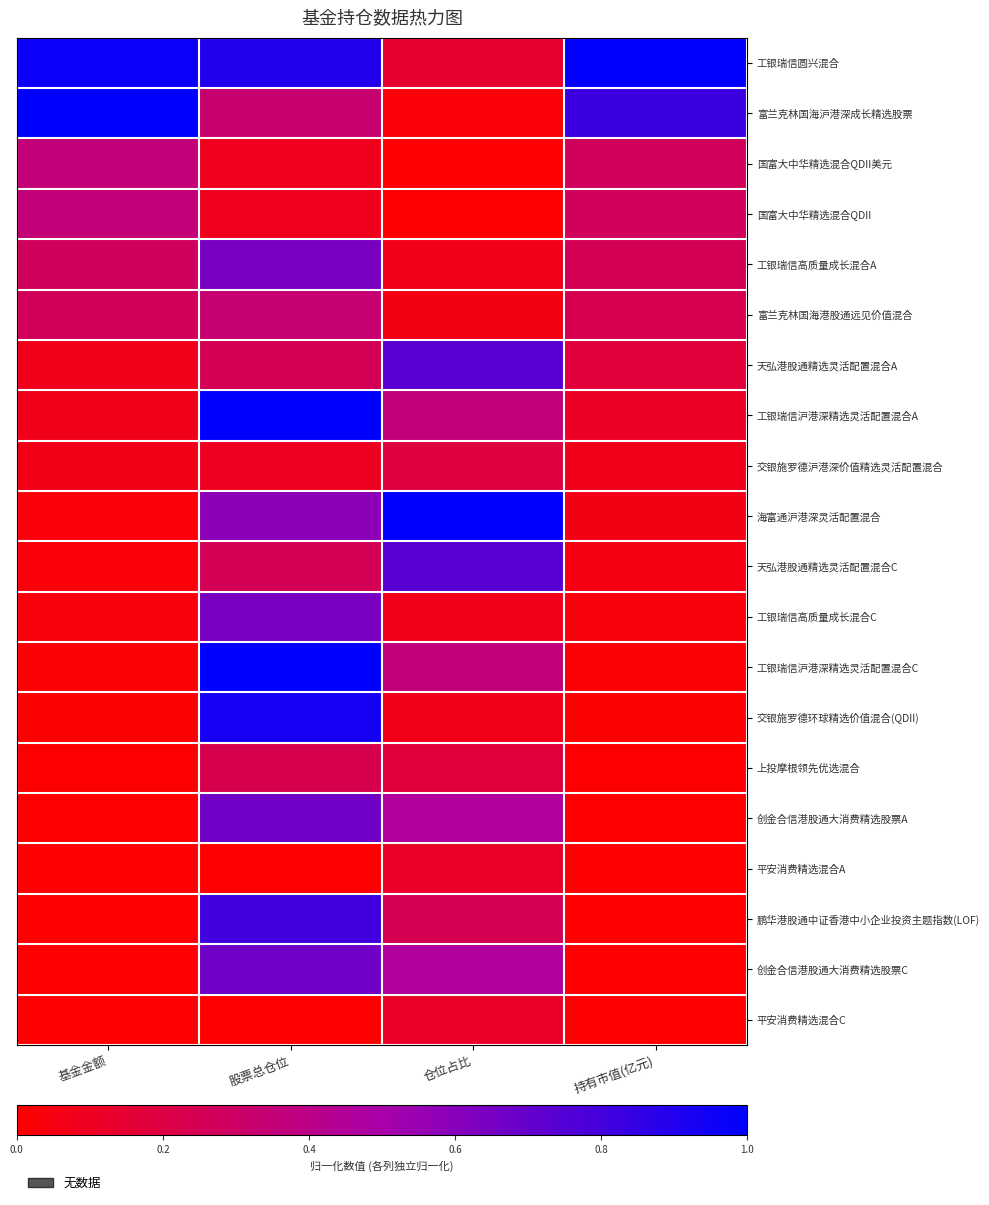

Count the number of categories in the chart.

4